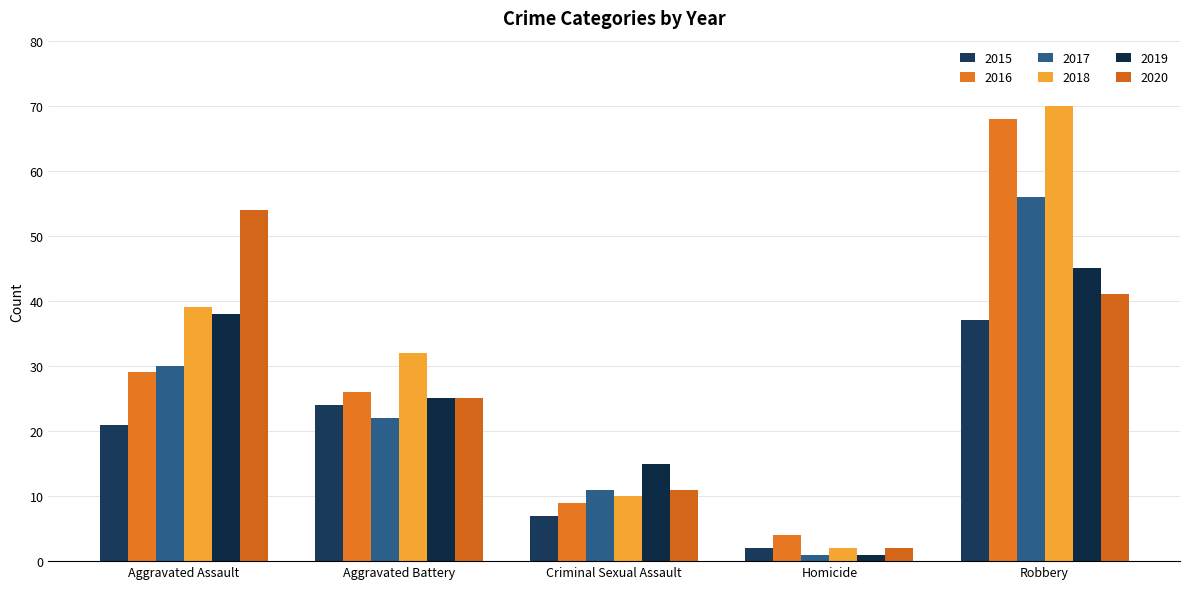

What is the average value of the 2019 series?

25